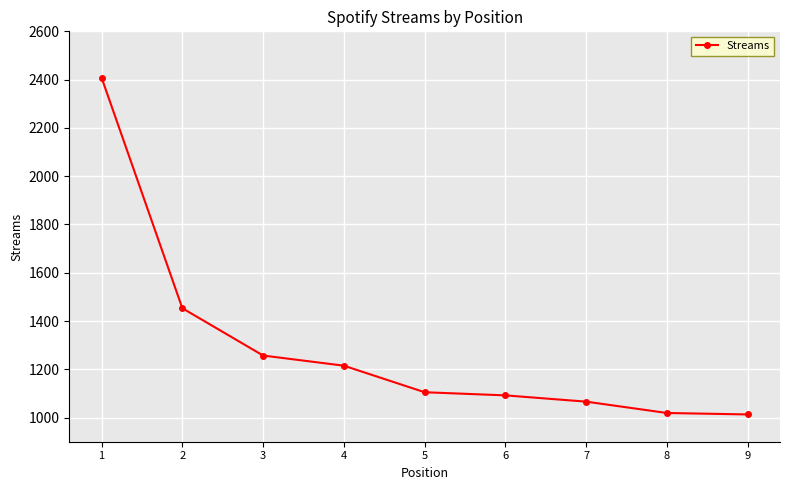

True or false: the data has more than 2 interior local peaks.

False